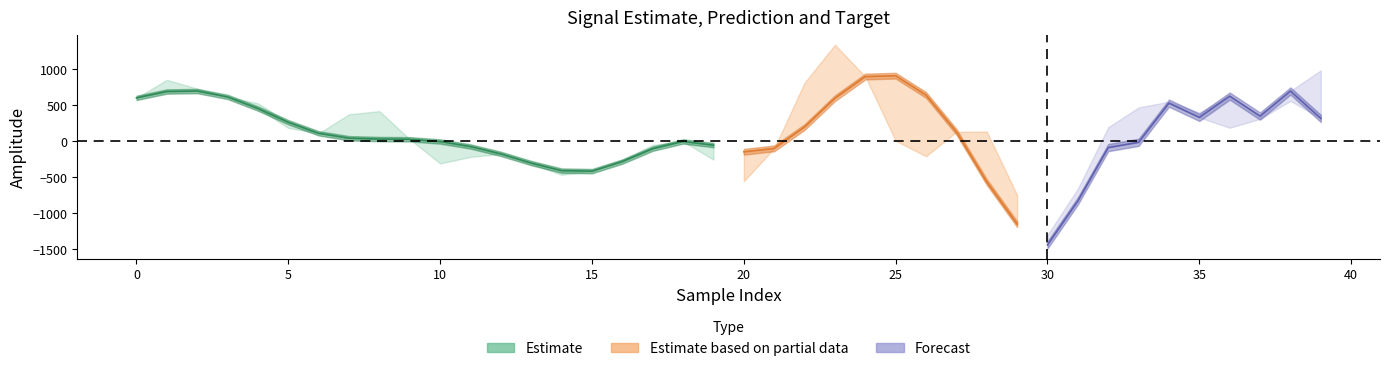

What is the sum of the target values at 33 and 11?

254.8